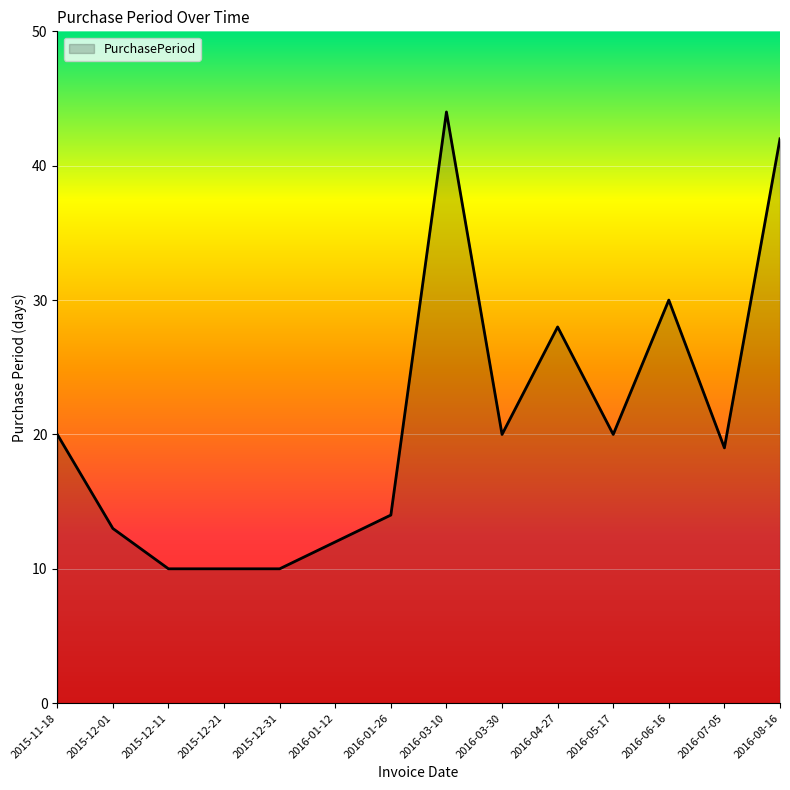

What value does the data have at 2016-08-16?

42